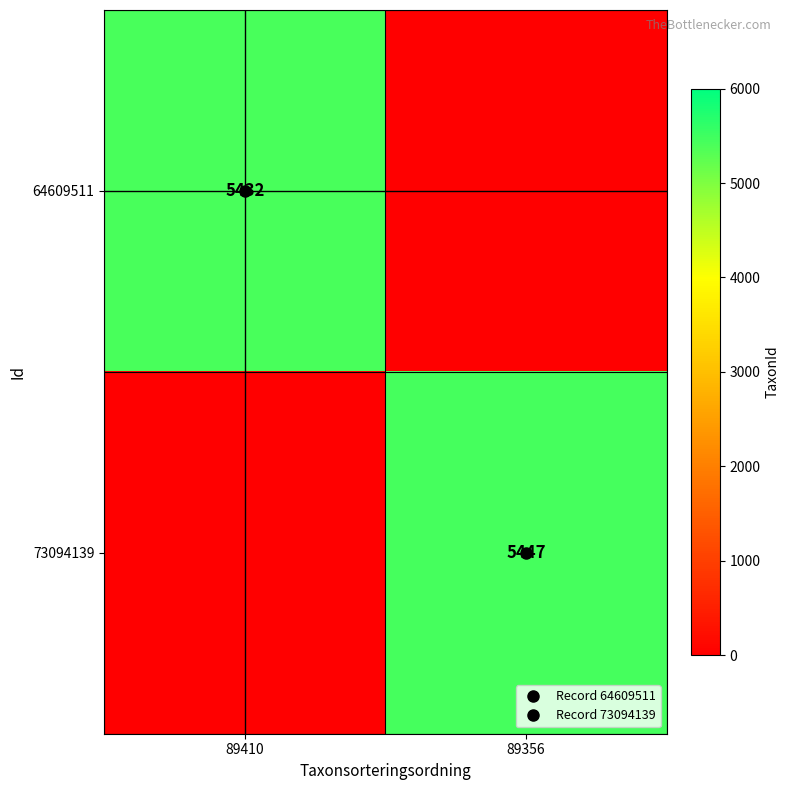

How many data points in 73094139 are less than 5447?

1